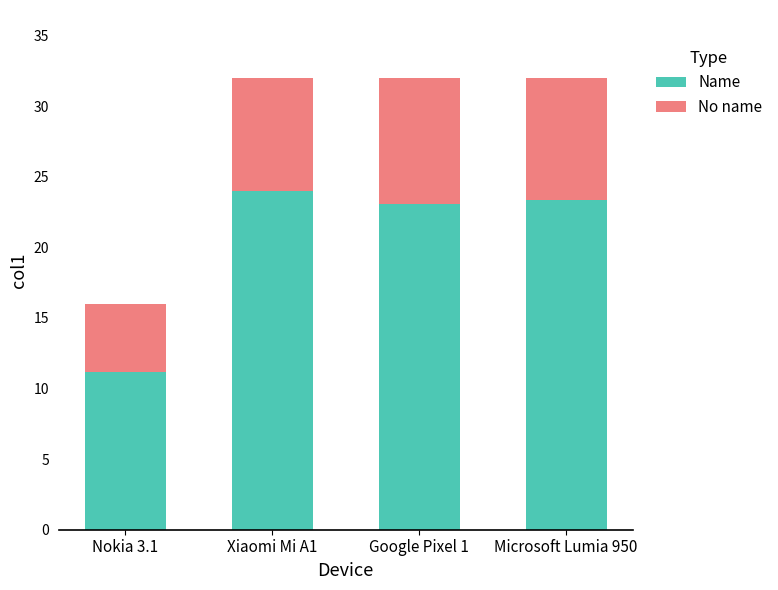

What is the total value across all series at Xiaomi Mi A1?

32.0